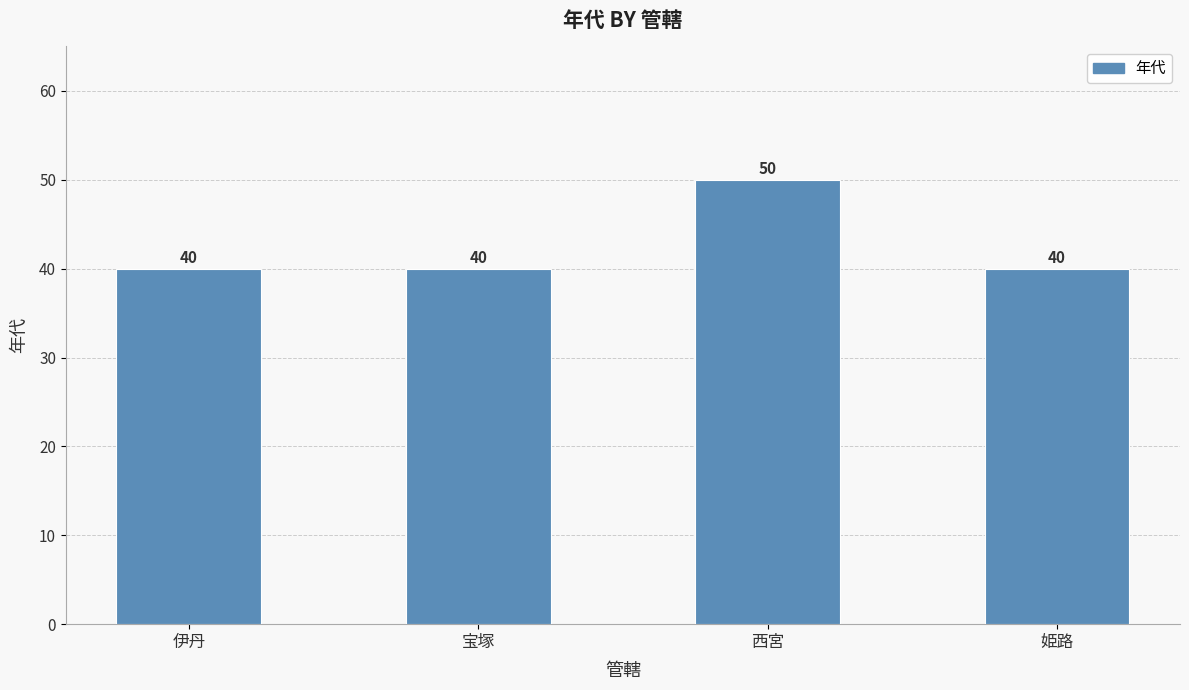

True or false: the data shows 10 at 伊丹.

False